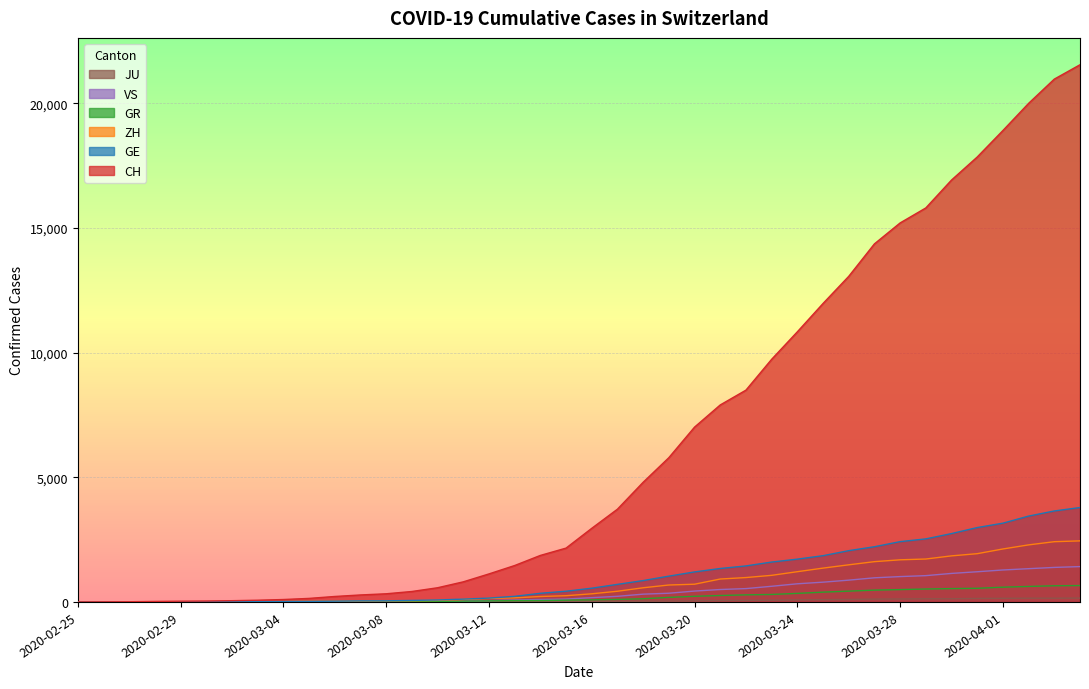

Is it true that VS equals 489 at 2020-03-19?

False